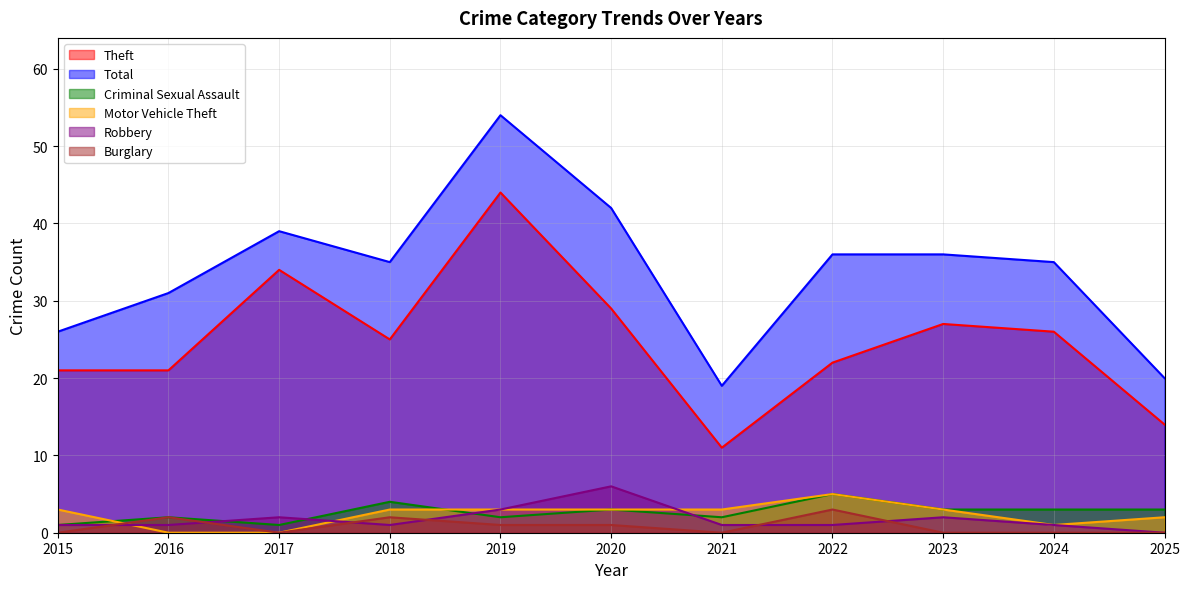

True or false: Total and Robbery intersect in this chart.

False